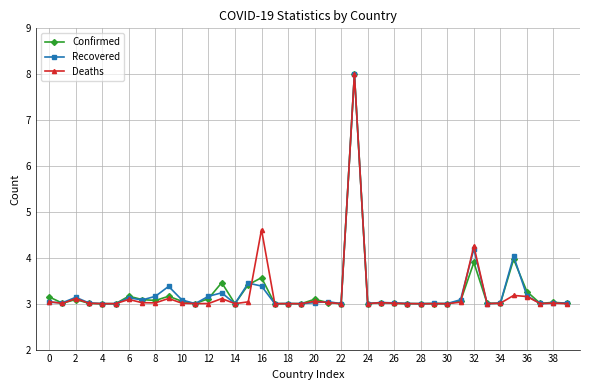

What is the maximum value for Confirmed?

8.0